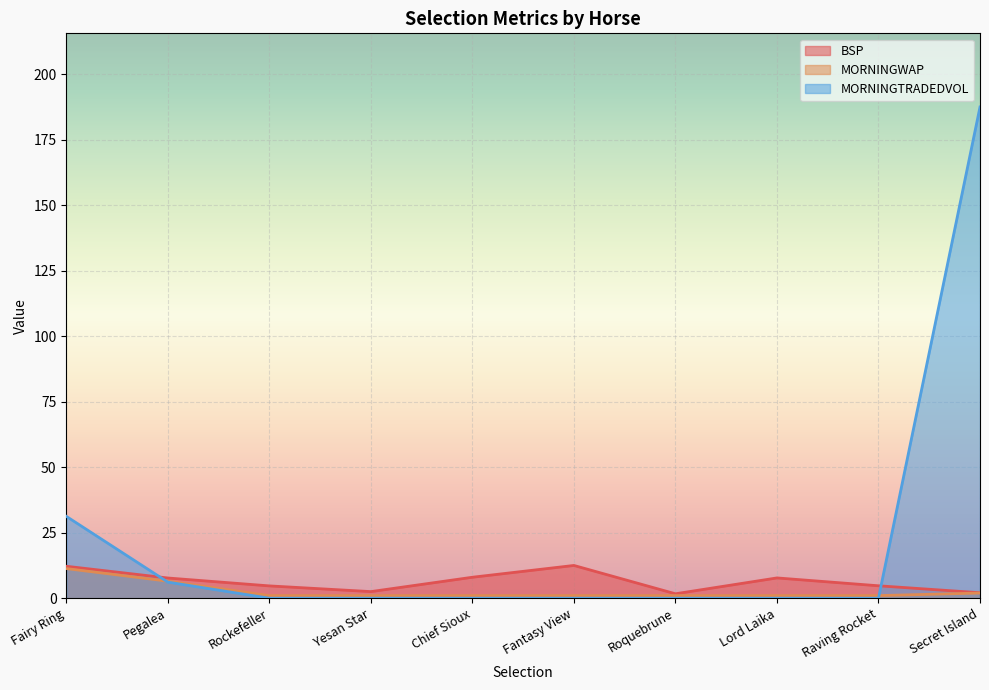

Reading right to left, what are all the values shown in this chart?

BSP: 2.1	4.7	7.7	1.7	12.5	8.0	2.5	4.7	7.7	12.2
MORNINGWAP: 2.0	1.0	1.0	1.0	1.0	1.0	1.0	1.0	6.5	11.3
MORNINGTRADEDVOL: 187.4	0.0	0.0	0.0	0.0	0.0	0.0	0.0	6.1	31.2